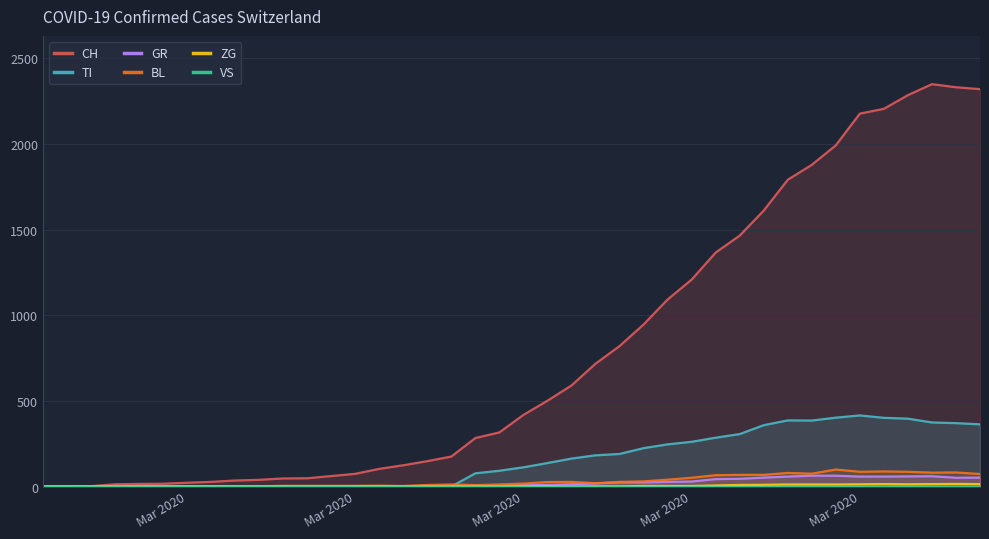

The value of CH at 37 is 3428. True or false?

False